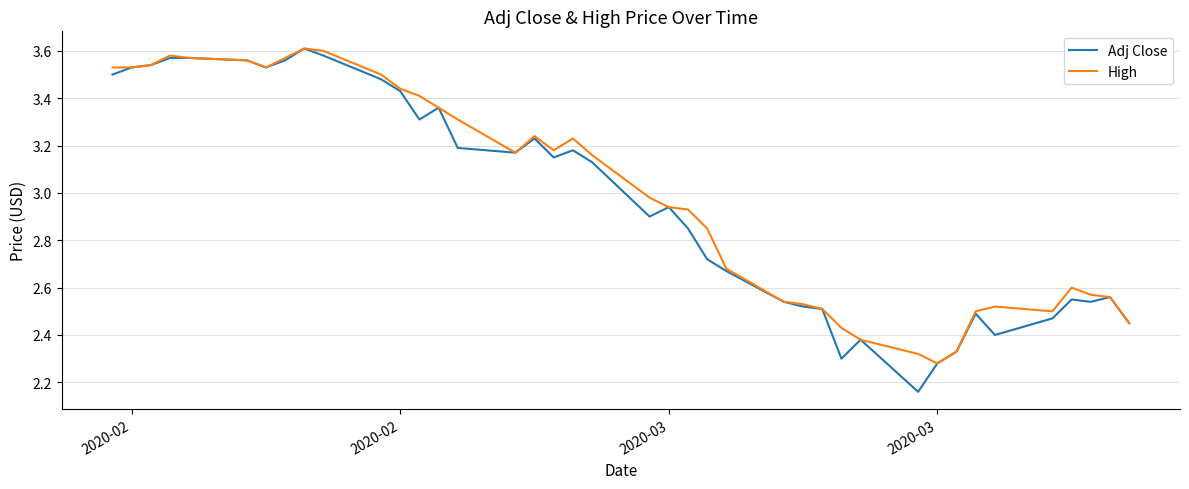

Which series has the largest range (max minus min)?

Adj Close